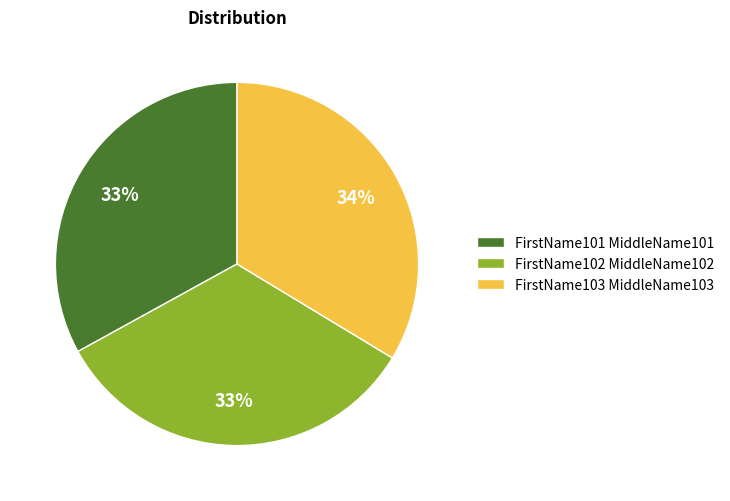

The FirstName101 MiddleName101 slice represents 19% of the pie. True or false?

False